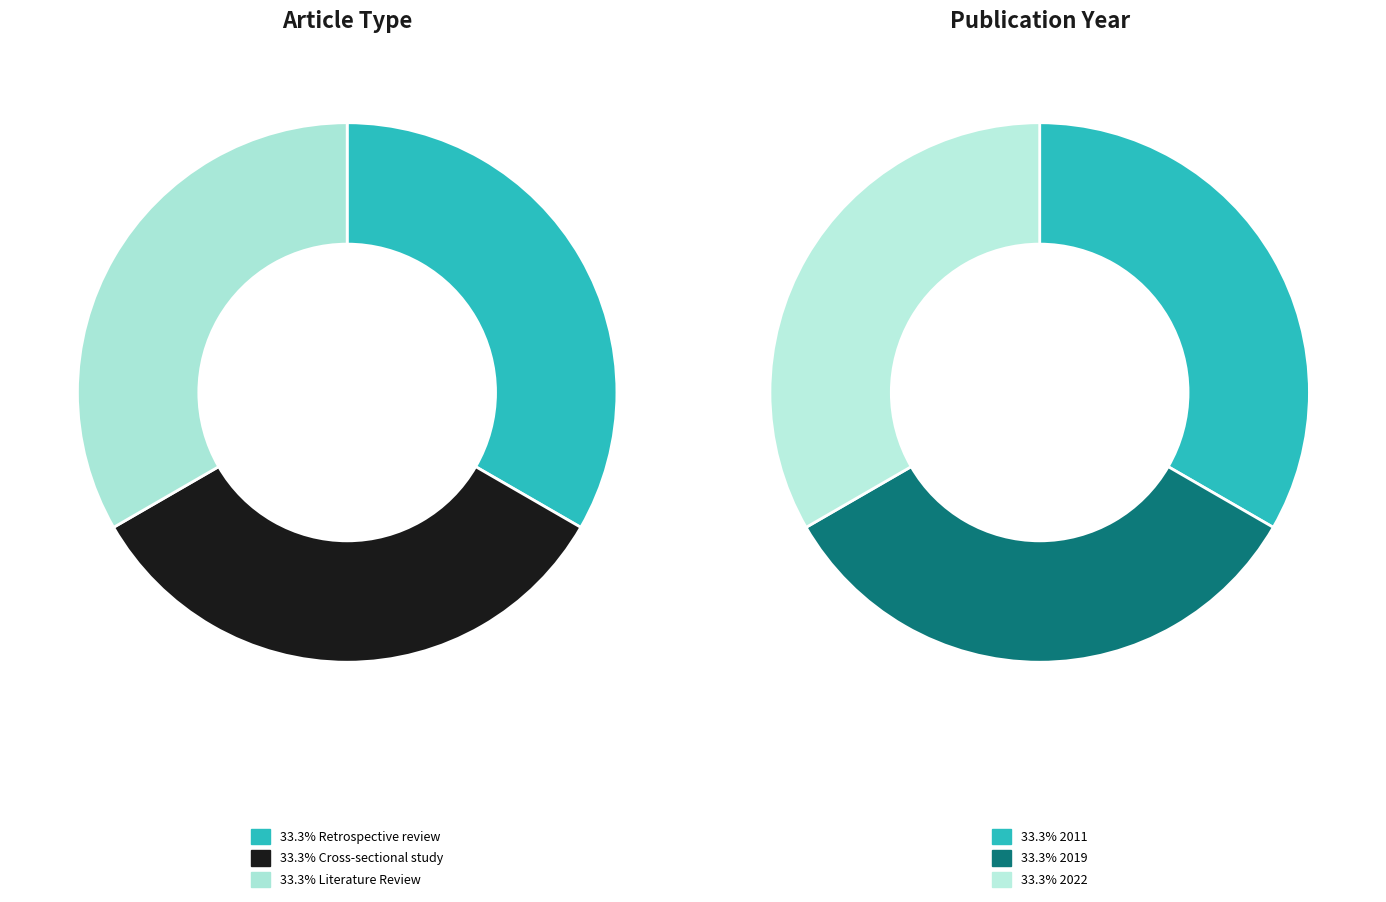

Is there a majority slice in this chart?

No